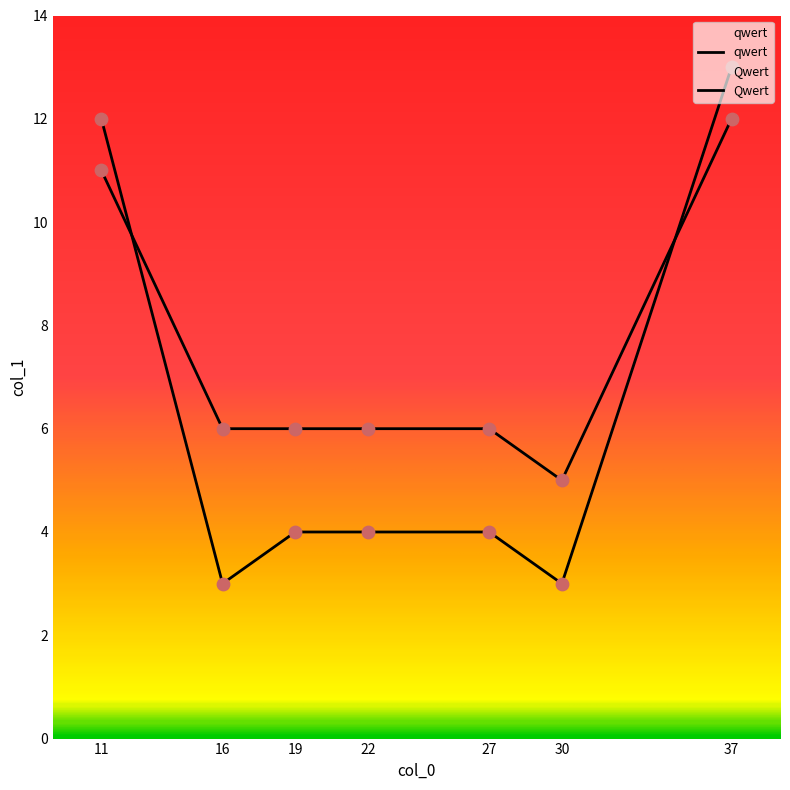

Which series contains the highest Y value?

qwert